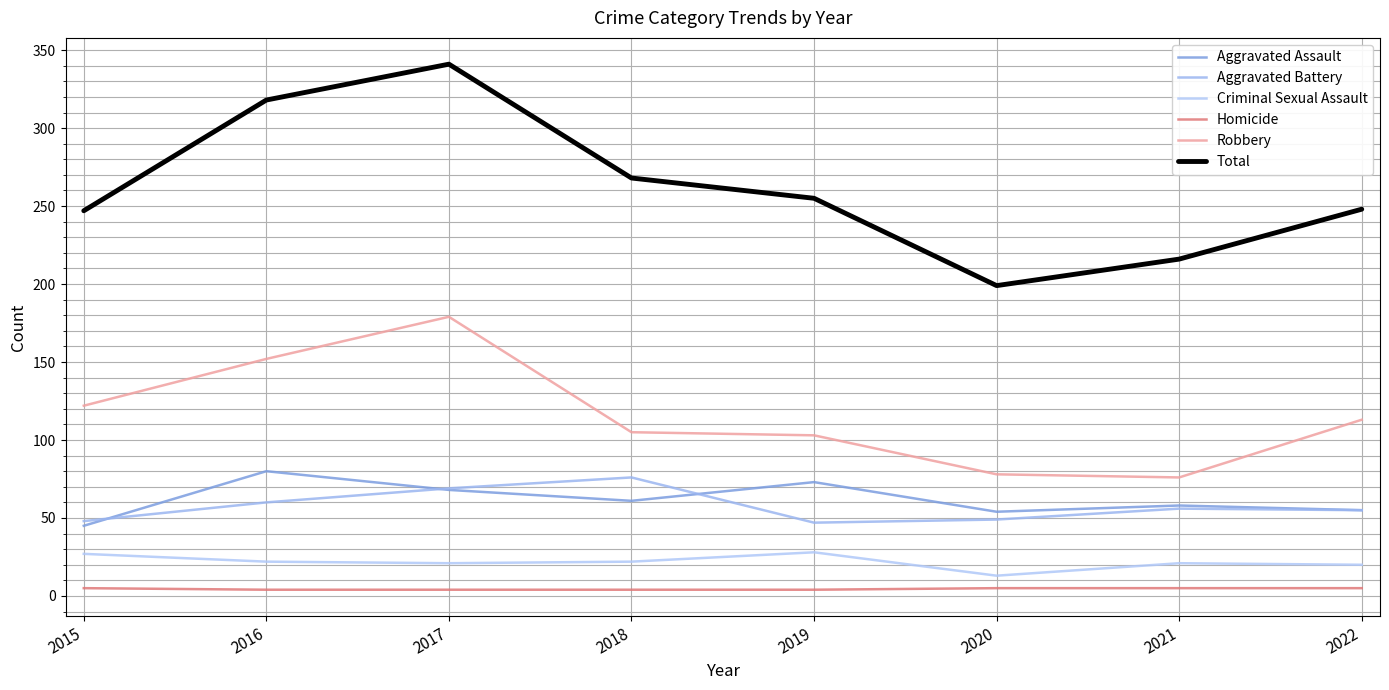

Where is the first local minimum for Criminal Sexual Assault?

2017